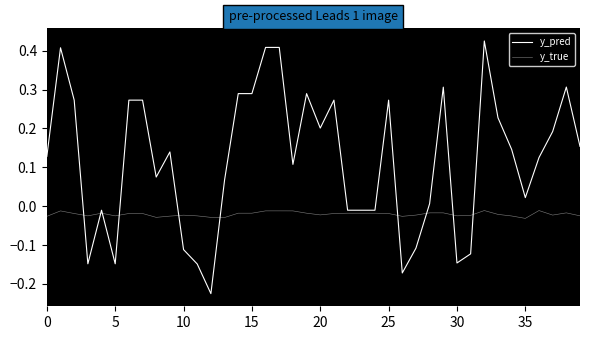

Where is y_pred nearest to the value 0?

28